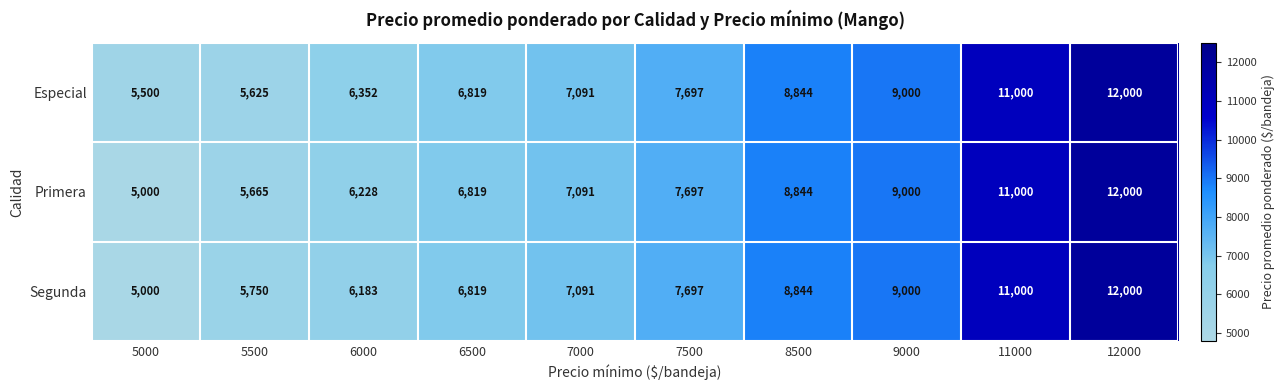

How many distinct data groups are displayed?

3